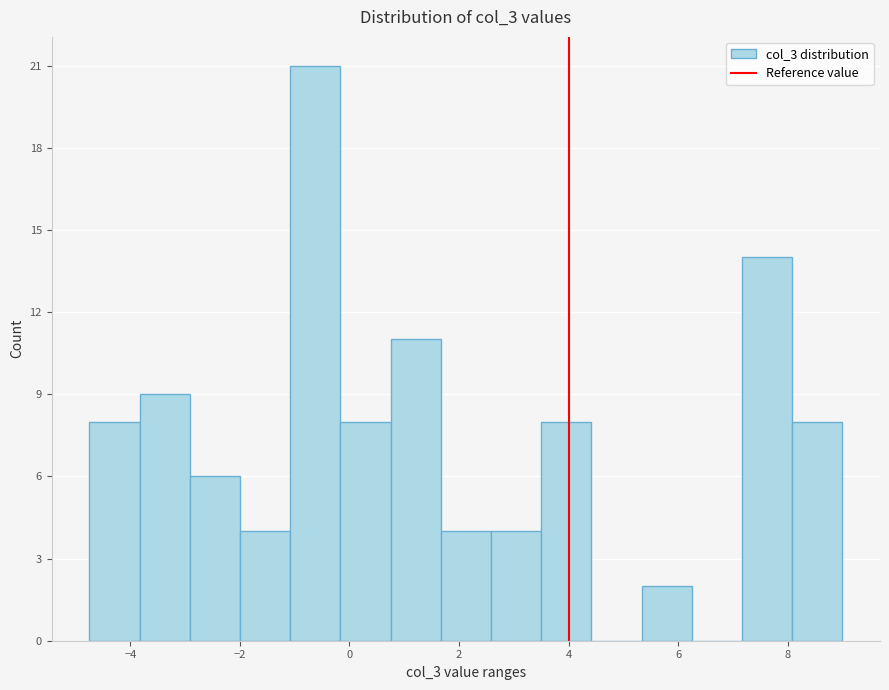

Reading left to right, transcribe this chart: for each bar, give the range it covers on the x-axis and its height. Neither the bar edges nor the heights are printed on the chart, so give them approximately, as read against the axes.

-4.8 to -3.8: 8
-3.8 to -3.0: 9
-3.0 to -2.0: 6
-2.0 to -1.0: 4
-1.0 to -0.2: 21
-0.2 to 0.8: 8
0.8 to 1.6: 11
1.6 to 2.6: 4
2.6 to 3.4: 4
3.4 to 4.4: 8
4.4 to 5.4: 0
5.4 to 6.2: 2
6.2 to 7.2: 0
7.2 to 8.0: 14
8.0 to 9.0: 8